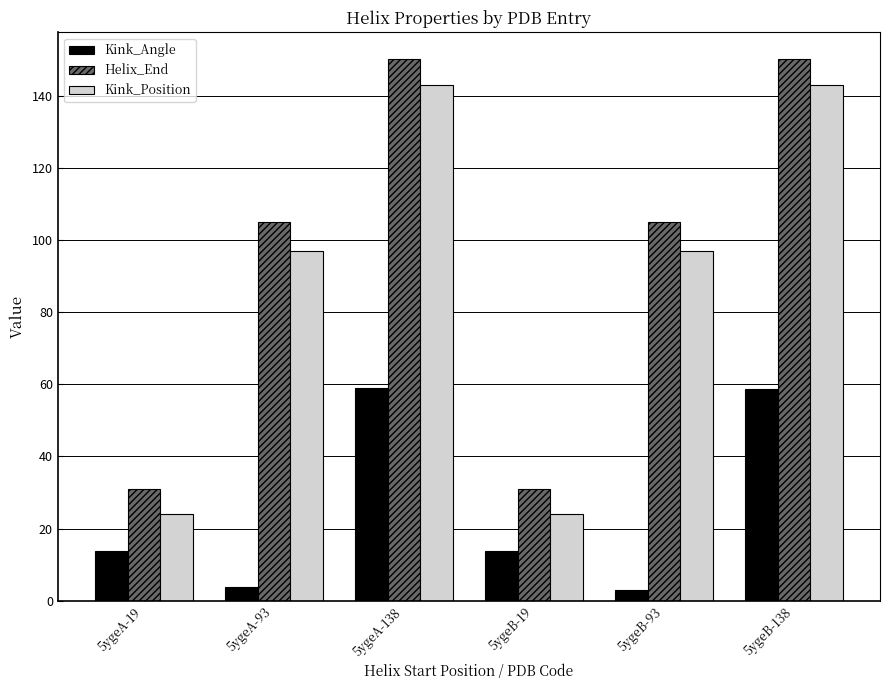

What is the difference between the highest and lowest values at 5ygeA-93?

101.3